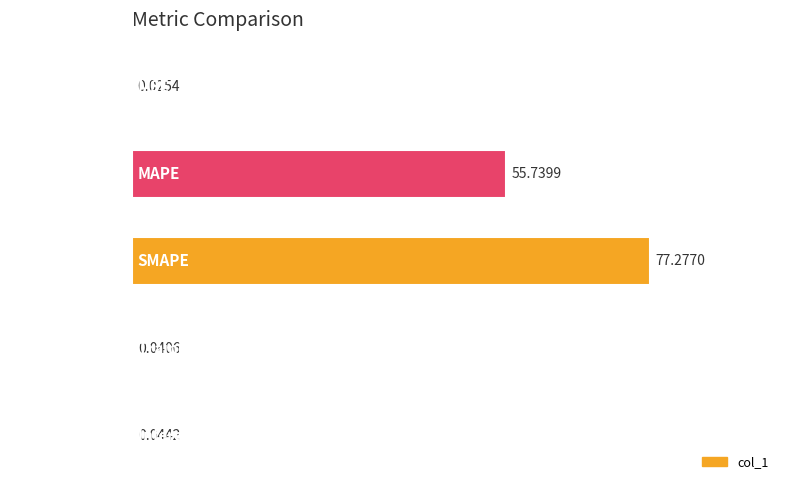

Which category has the highest value across all series?

SMAPE